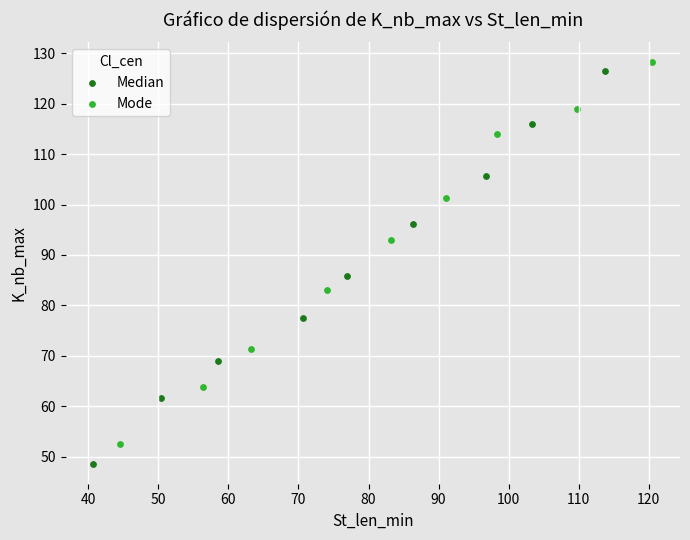

Which series reaches the minimum Y coordinate?

Median